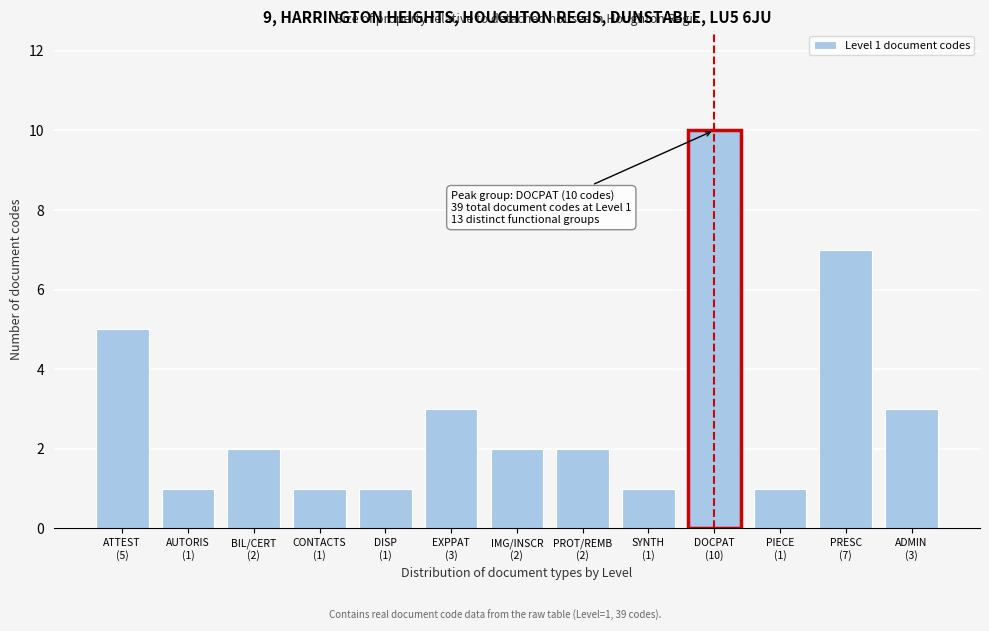

Reading right to left, extract all data points from this chart.

3	7	1	10	1	2	2	3	1	1	2	1	5